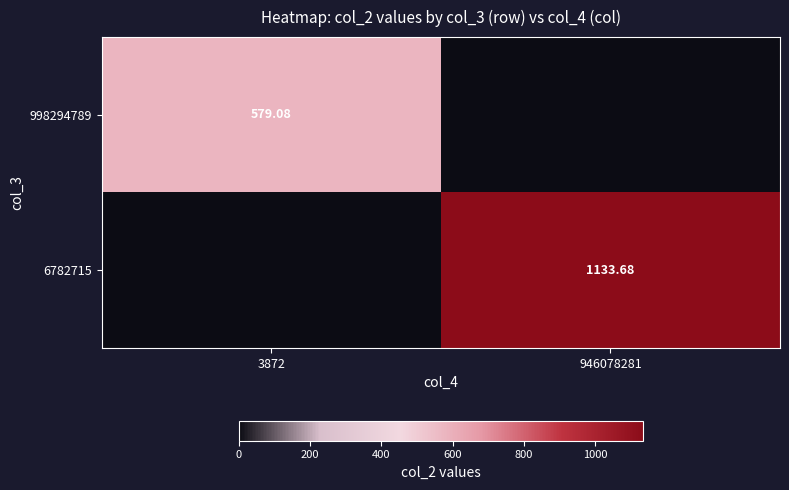

Is the value of 998294789 at 3872 greater than the value of 6782715 at 946078281?

No